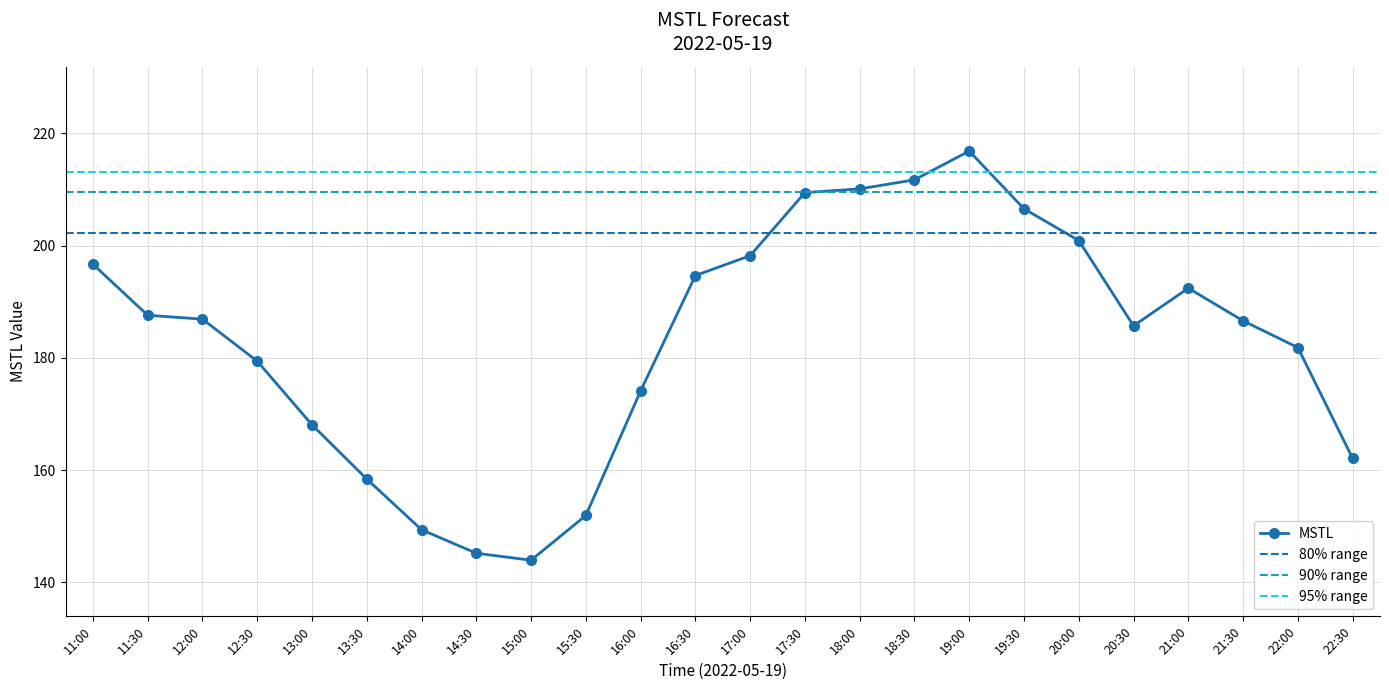

What position from the right is 17:30?

11